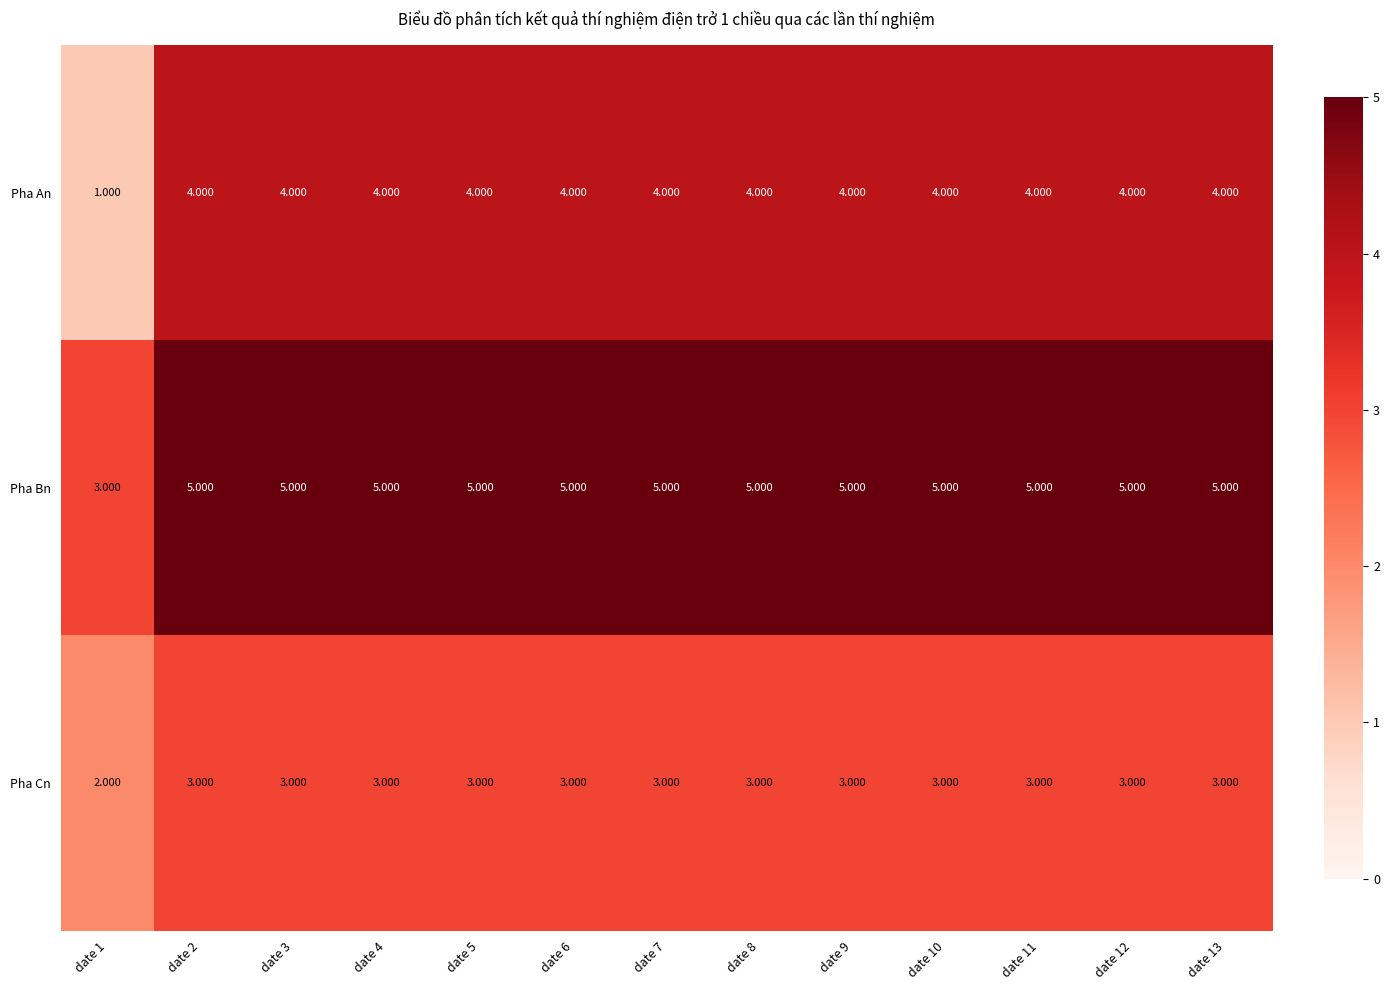

Which series has the largest total across all categories?

Pha Bn